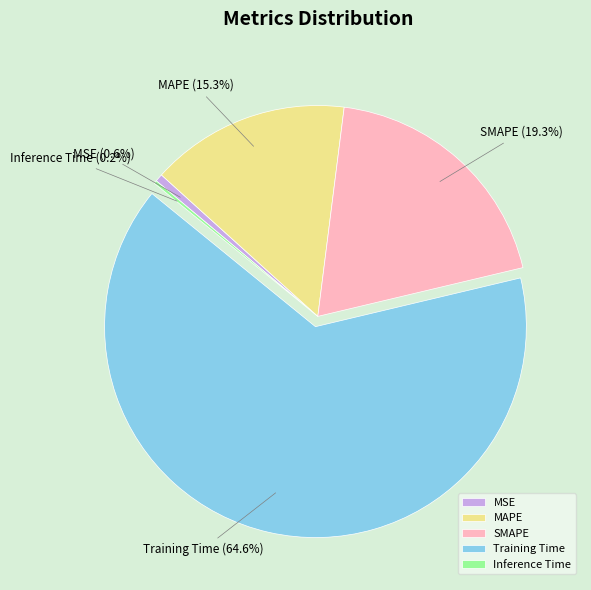

Which category has the biggest portion of the pie?

Training Time